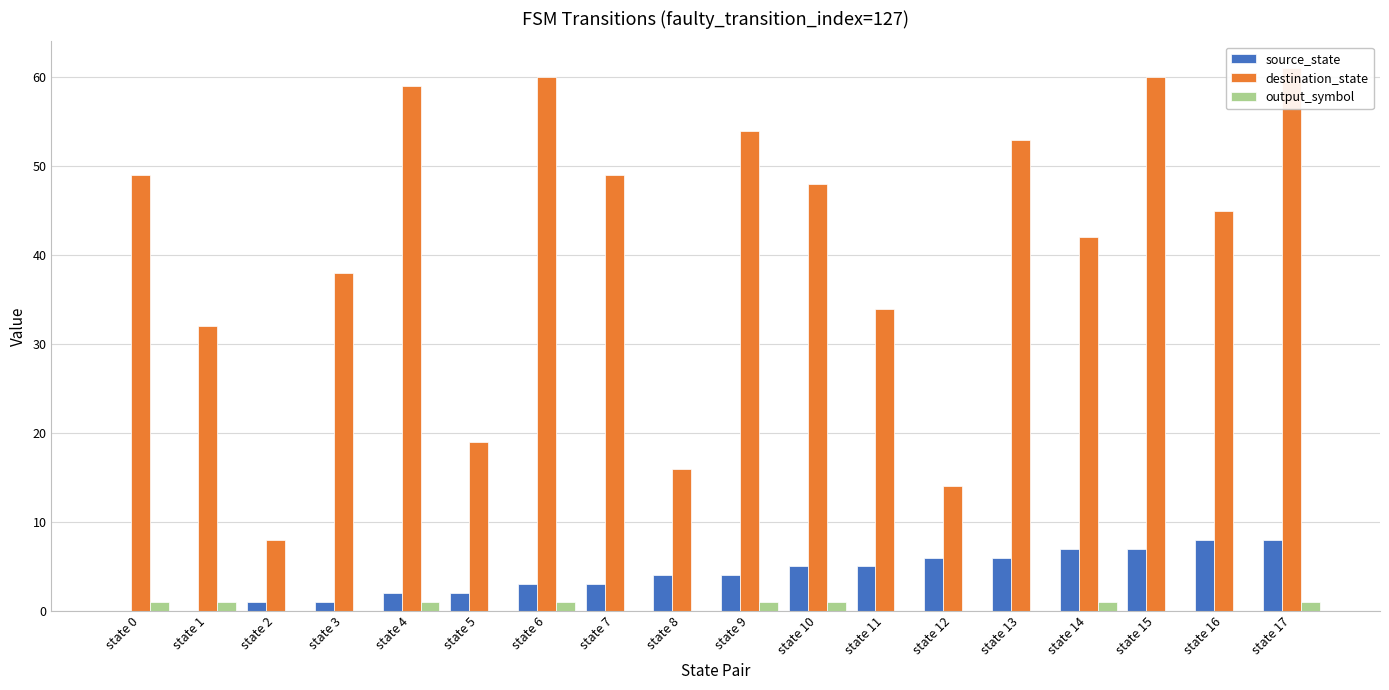

How many data points does each series have?

18